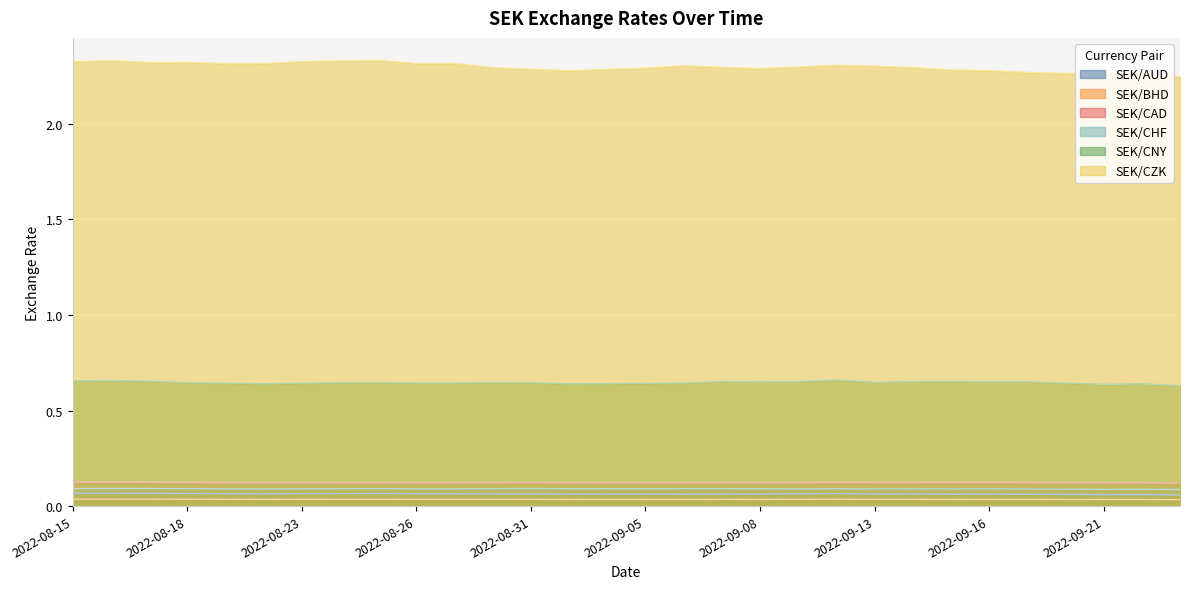

Is the value of SEK/BHD at 2022-08-19 greater than the value of SEK/CNY at 2022-09-14?

No